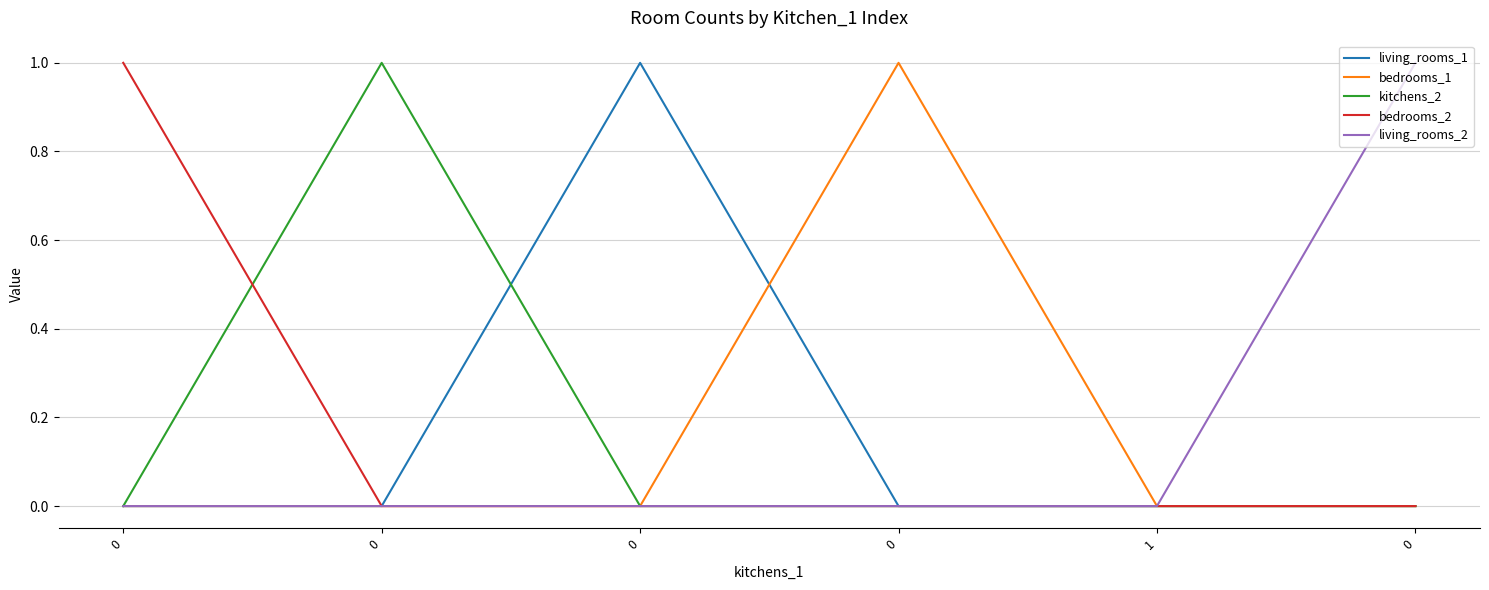

Is it true that bedrooms_2 equals 0 at 1?

True